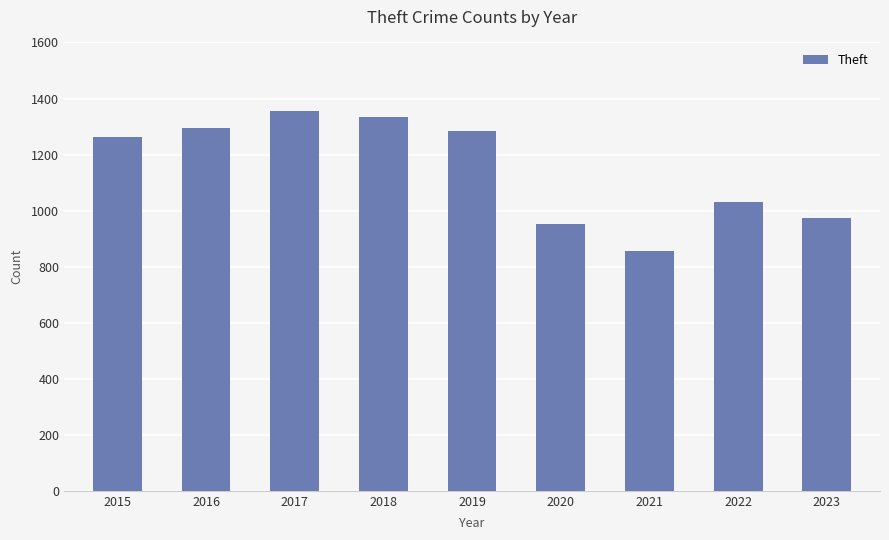

What is the change in value from 2016 to 2021?

-438